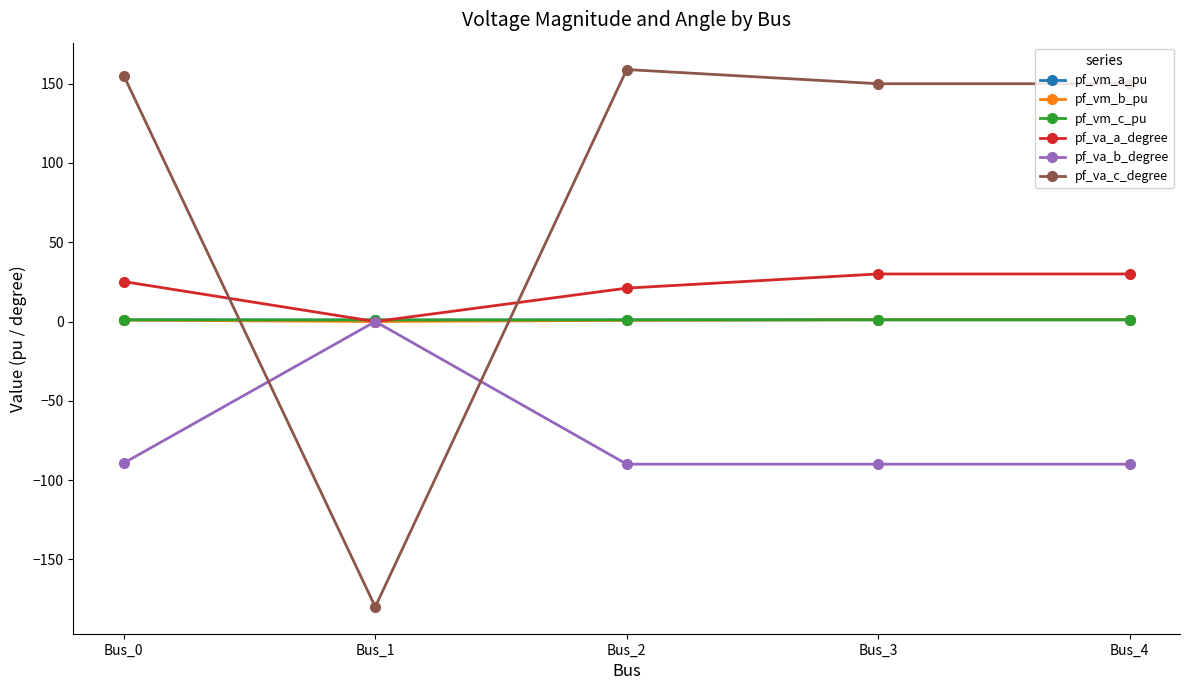

Does the chart display data point markers on the line(s)?

Yes